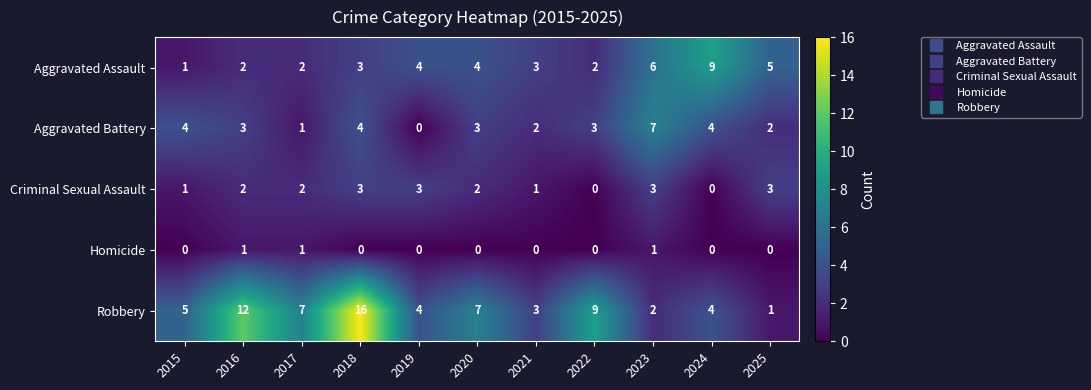

What is the difference between the highest and lowest values at 2017?

6